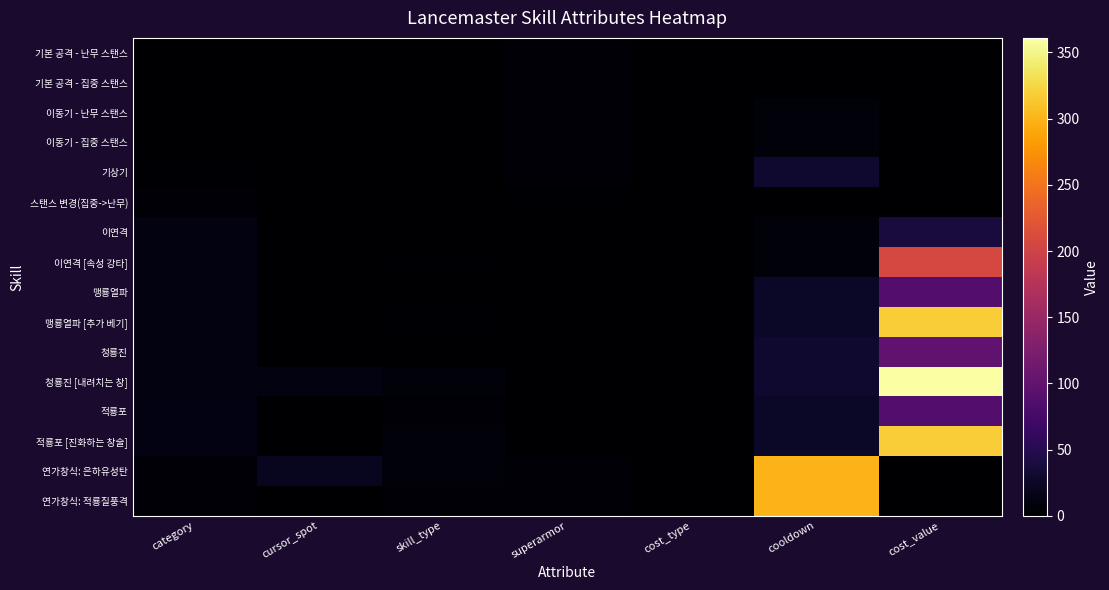

At how many categories does at least one series exceed 35?

2